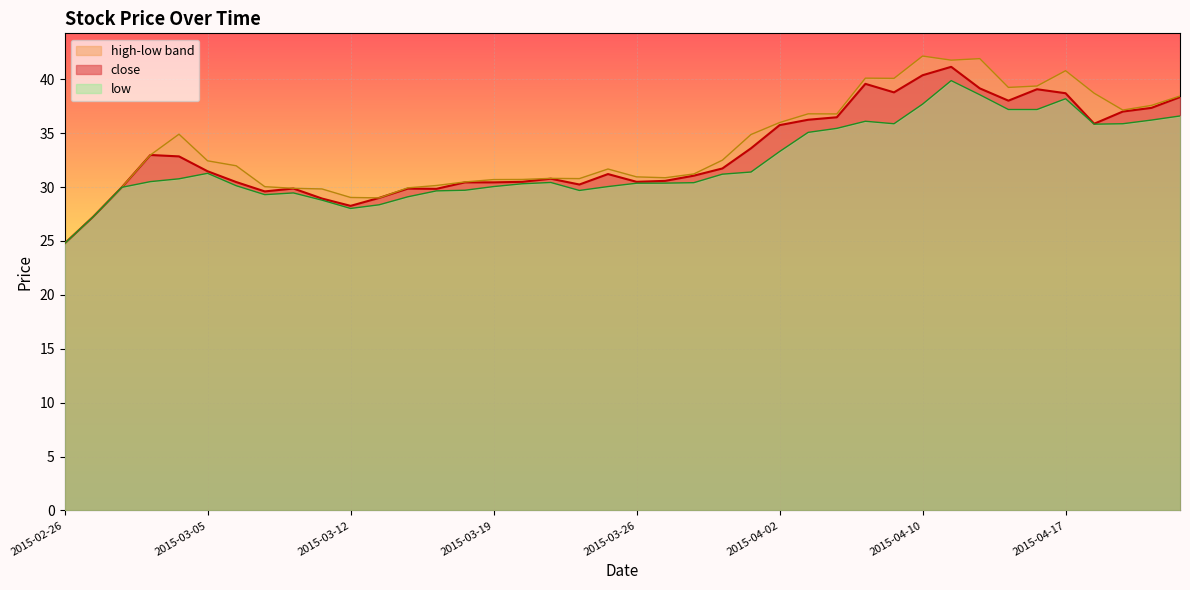

Where is the first local minimum for close?

2015-03-09